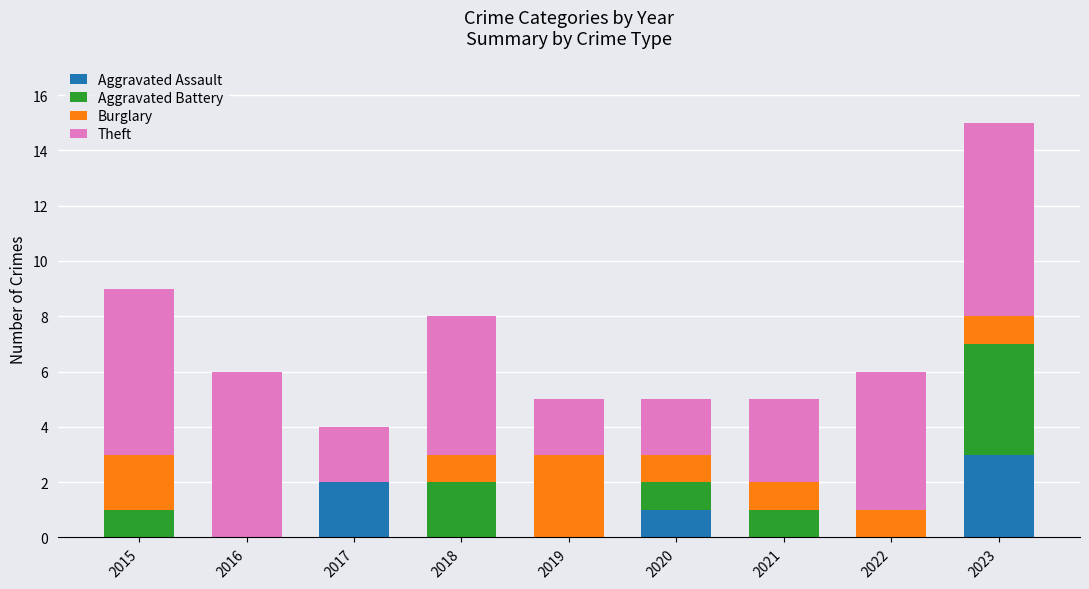

Is it true that Aggravated Assault equals 1 at 2015?

False